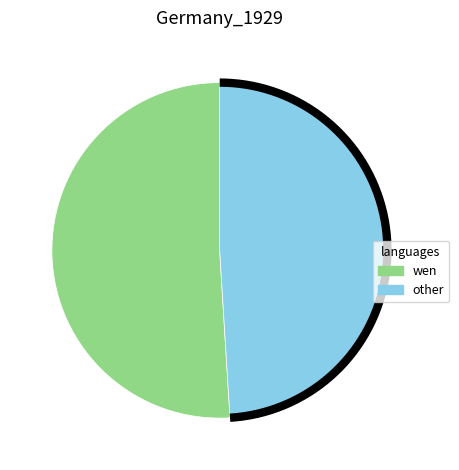

What portion of the pie excludes 游滁山二十咏 其十 十六日维烈见招于署东见环山台?

51.0%